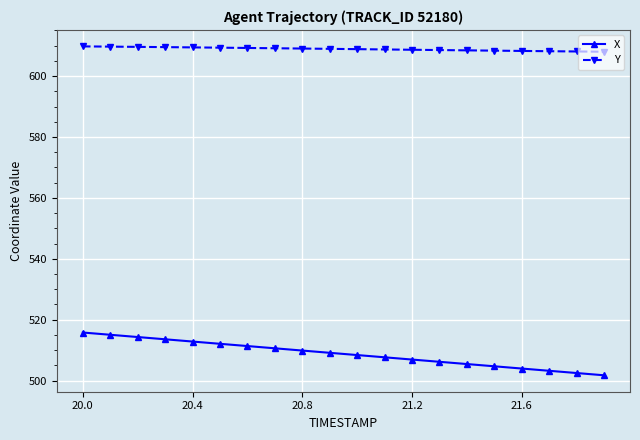

What is the value of the X point at the 18th from the left?

503.2